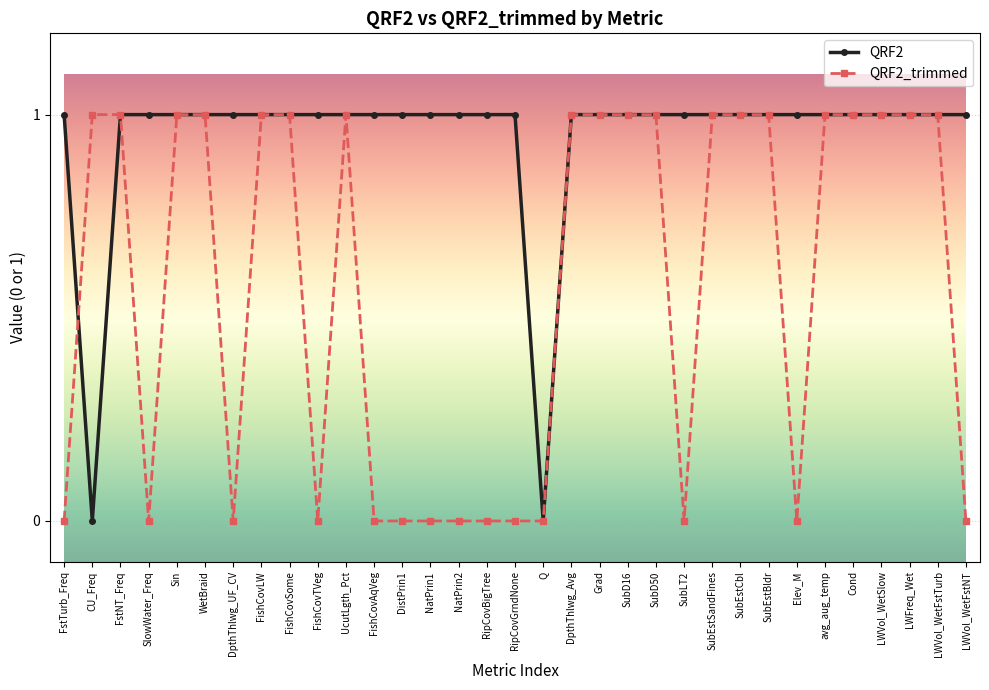

Is it true that QRF2 equals 1 at Grad?

True